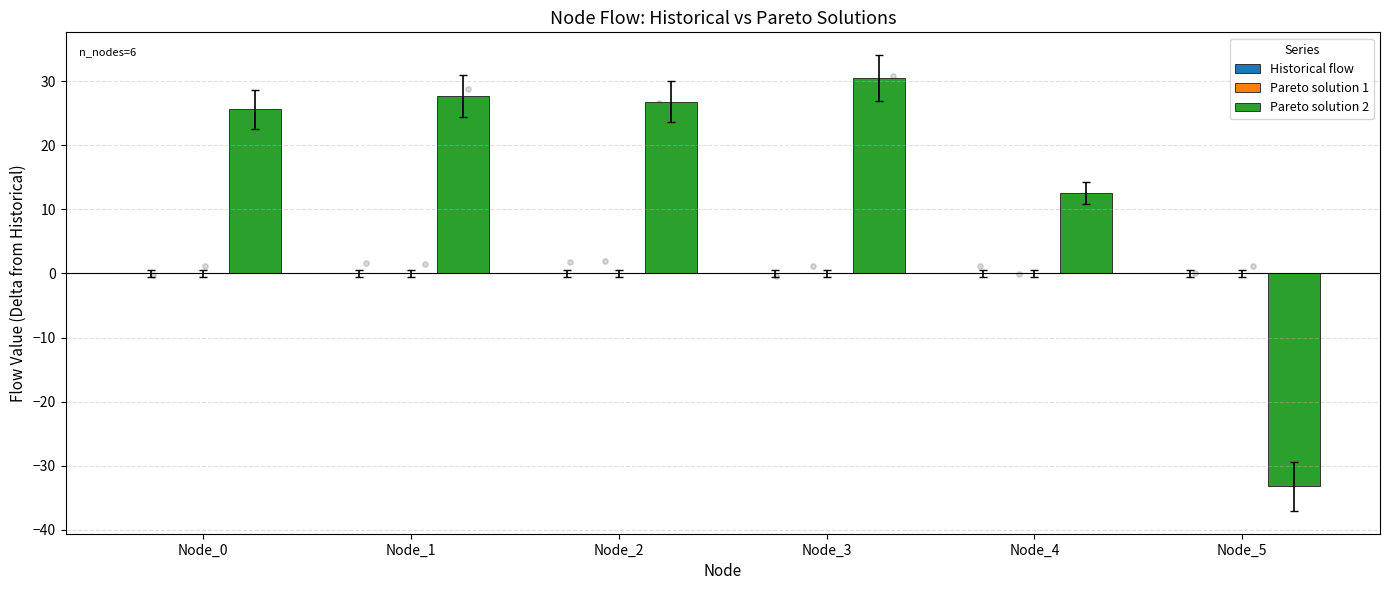

What is the total value across all series at Node_2?

26.8